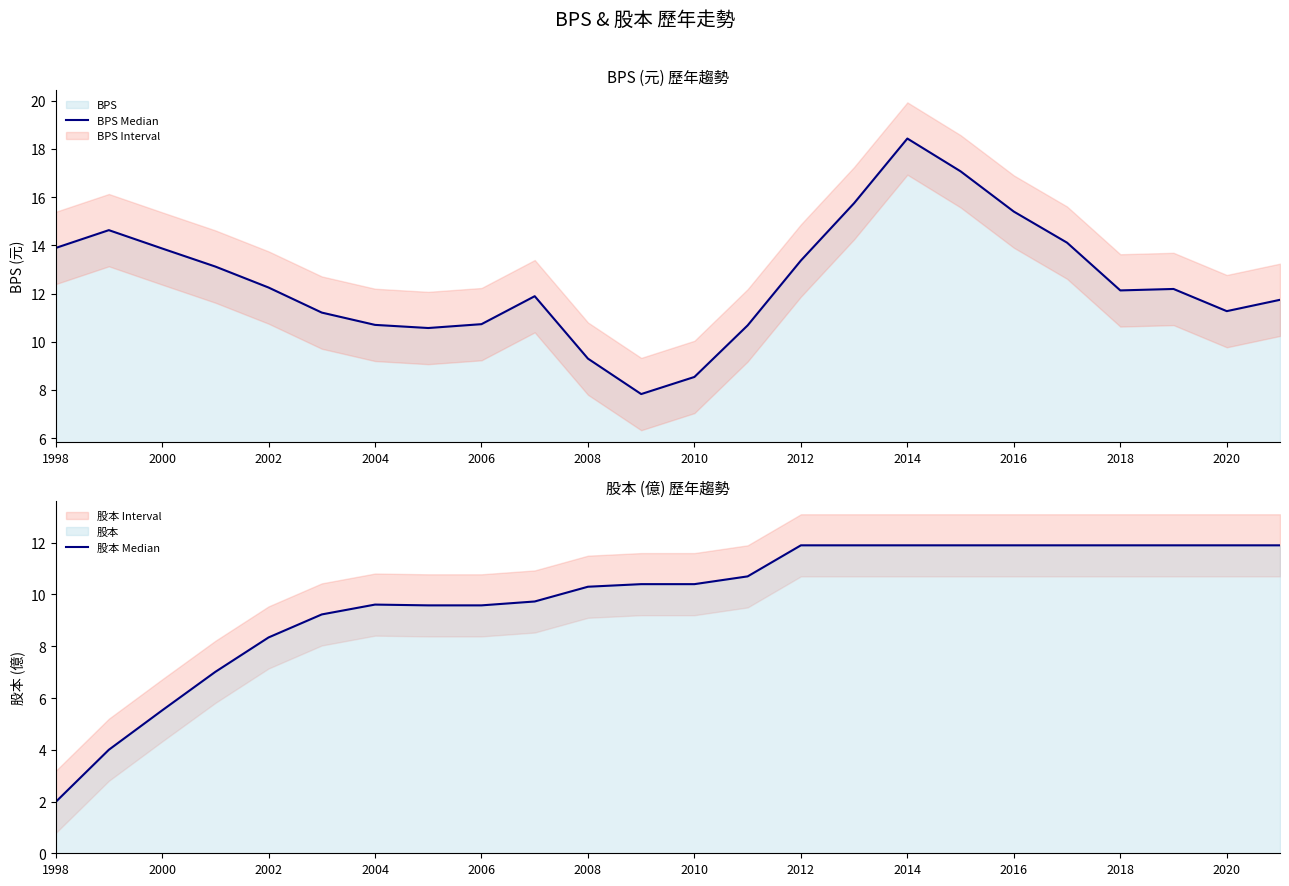

The 股本 Median series shows 10.3 at 2008. True or false?

True